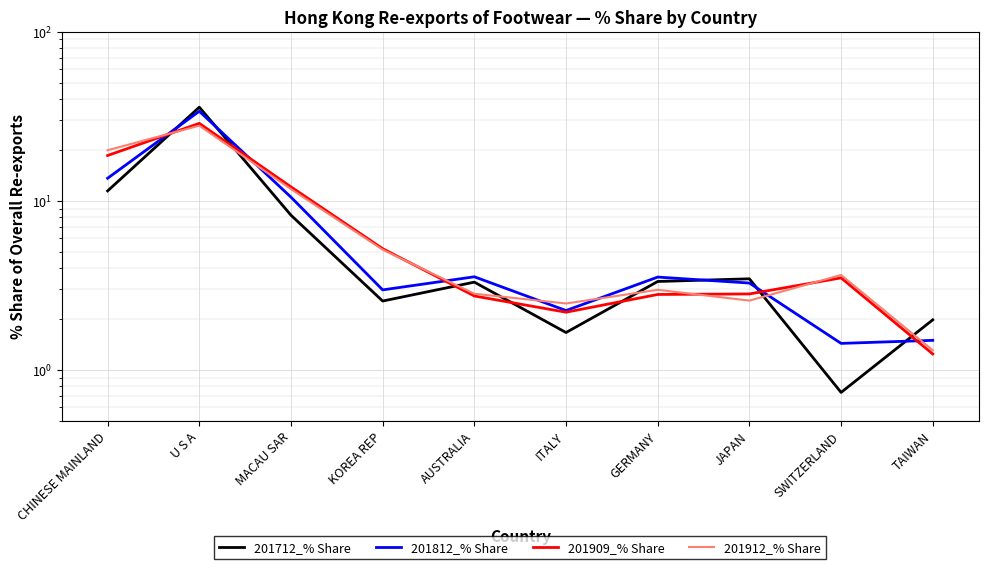

True or false: 201712_% Share has a value of 3.5 at JAPAN.

True